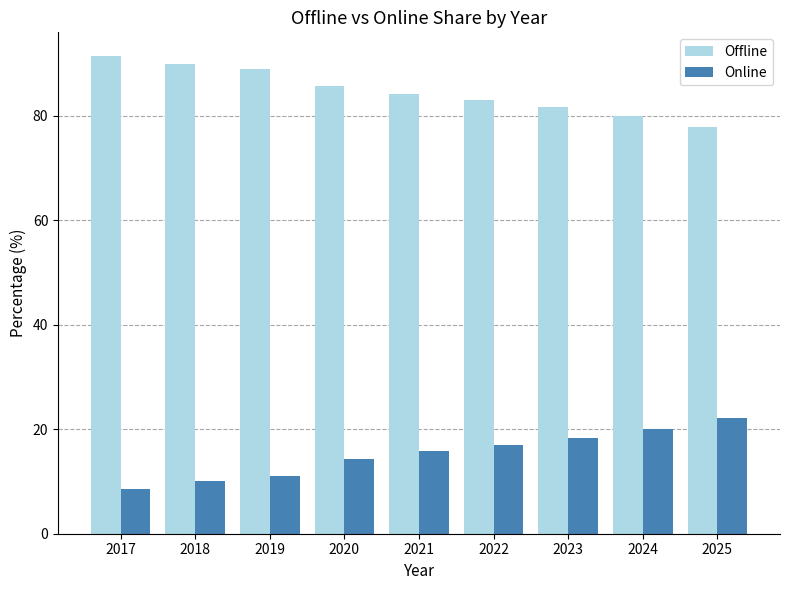

The Offline series shows 81.6 at 2023. True or false?

True